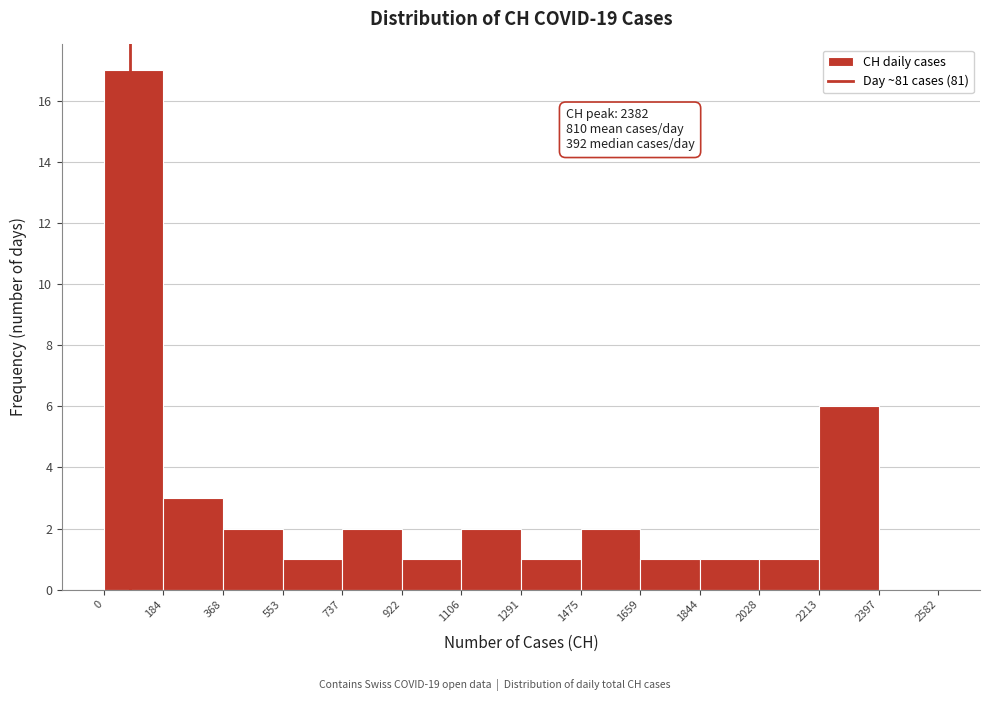

Which range on the x-axis has the tallest bar?

0 to 184